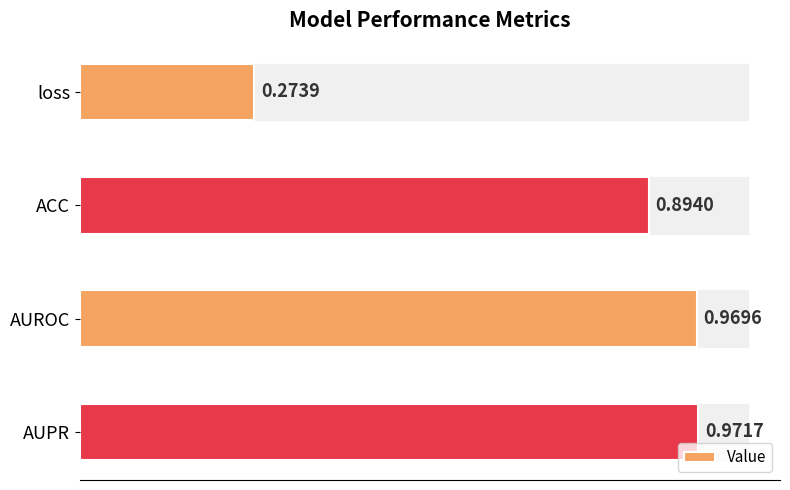

Rank the categories by value from lowest to highest.

loss, ACC, AUROC, AUPR